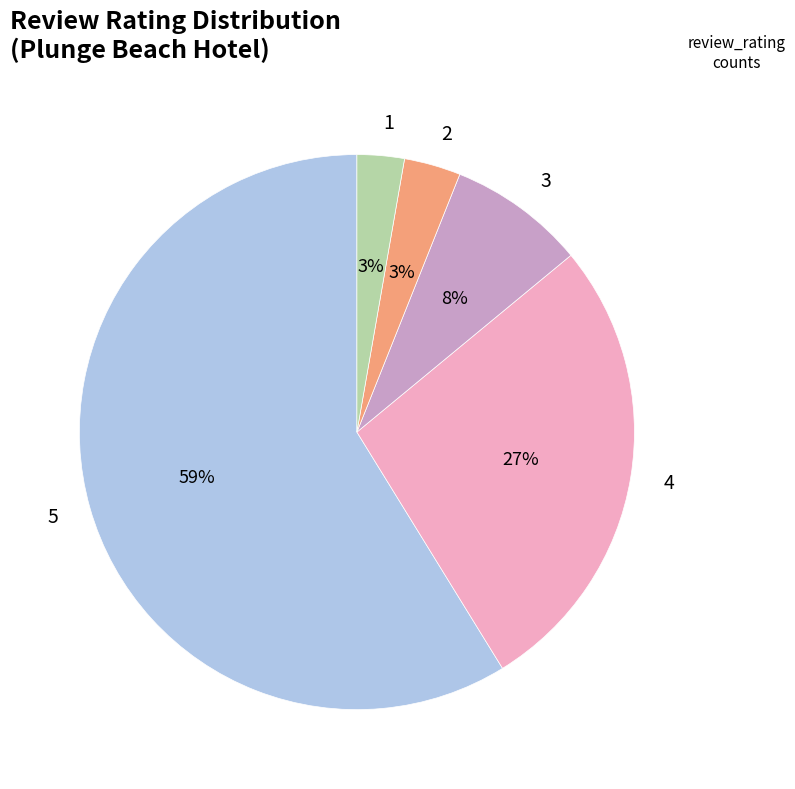

To the nearest percent, what is the average slice percentage?

20%